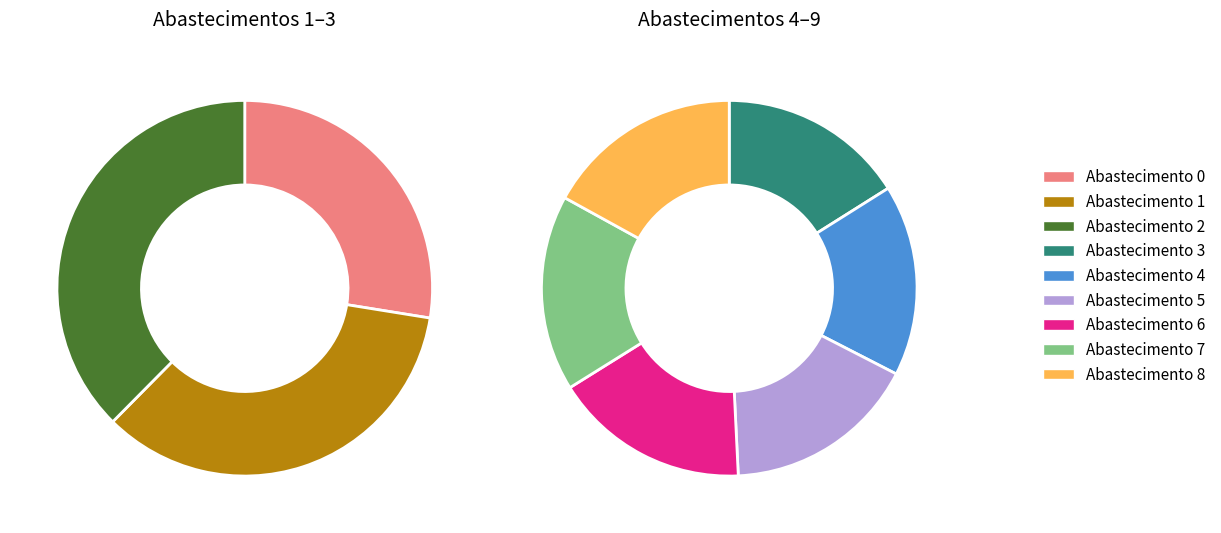

Combined, do 1 and 8 account for over 50%?

No